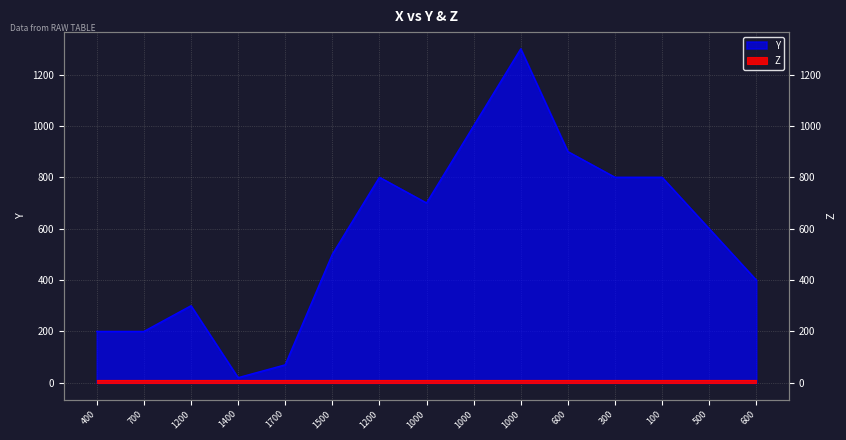

Is it true that the value at 1200 is 170?

False